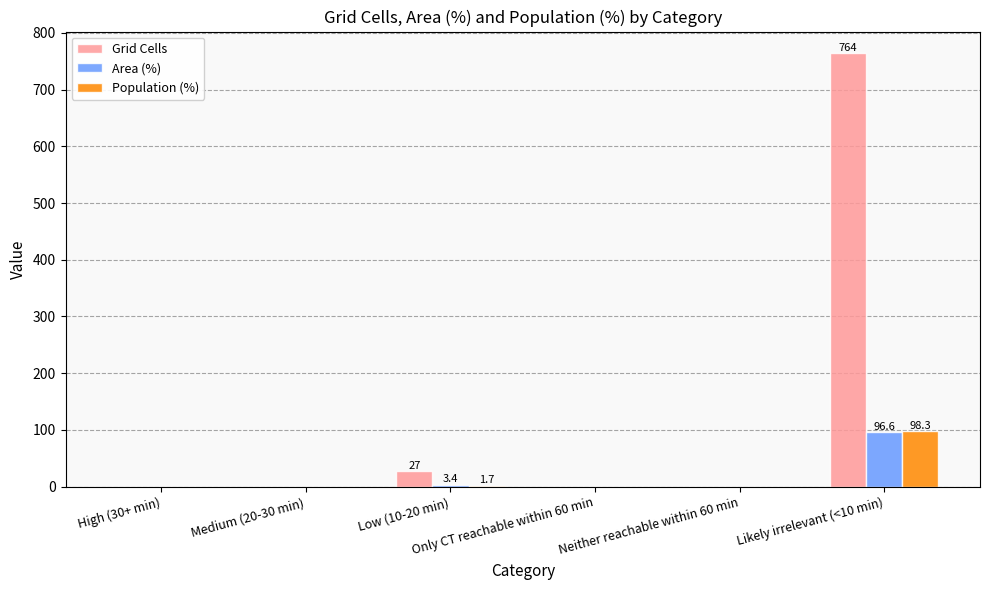

Which series has the largest range (max minus min)?

Grid Cells